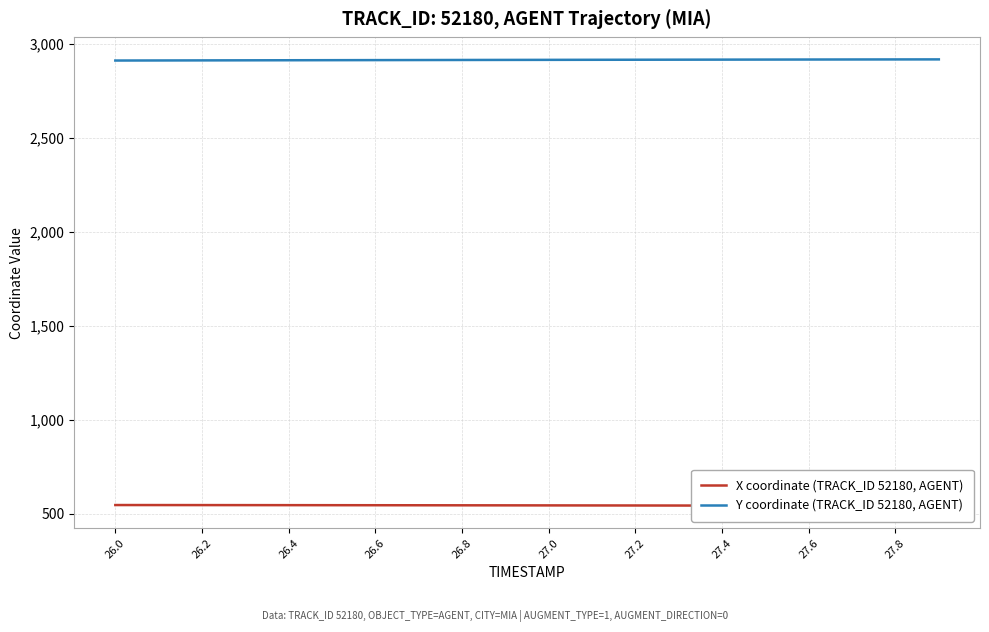

What is the maximum value for X coordinate (TRACK_ID 52180, AGENT)?

546.2